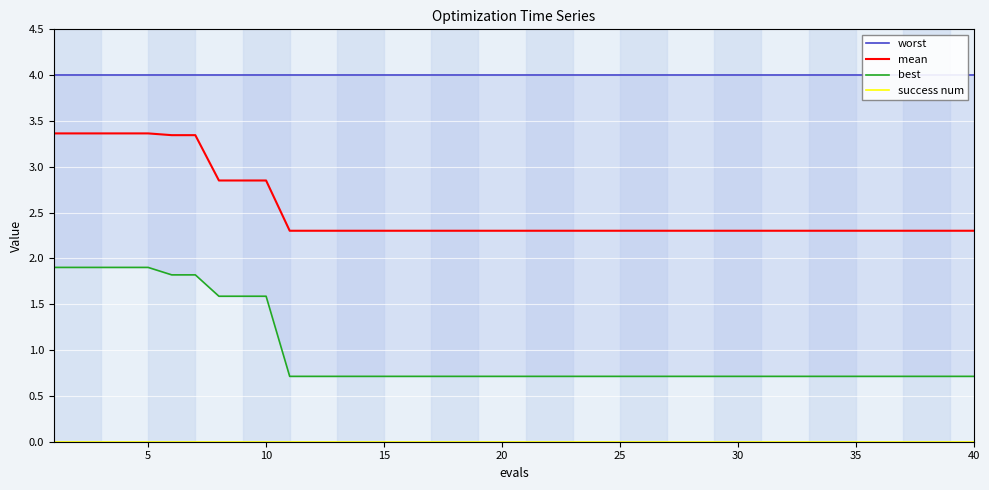

What are all the series names shown in the legend?

worst, mean, best, success num